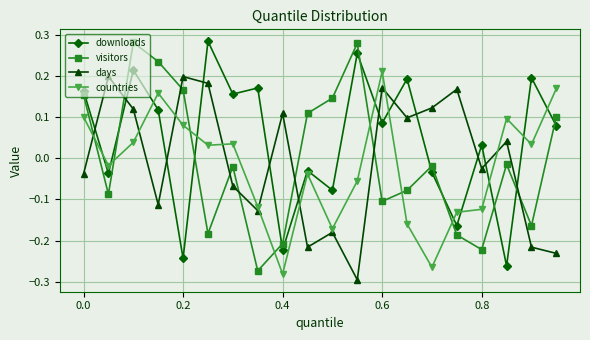

At how many categories does at least one series exceed 0?

20